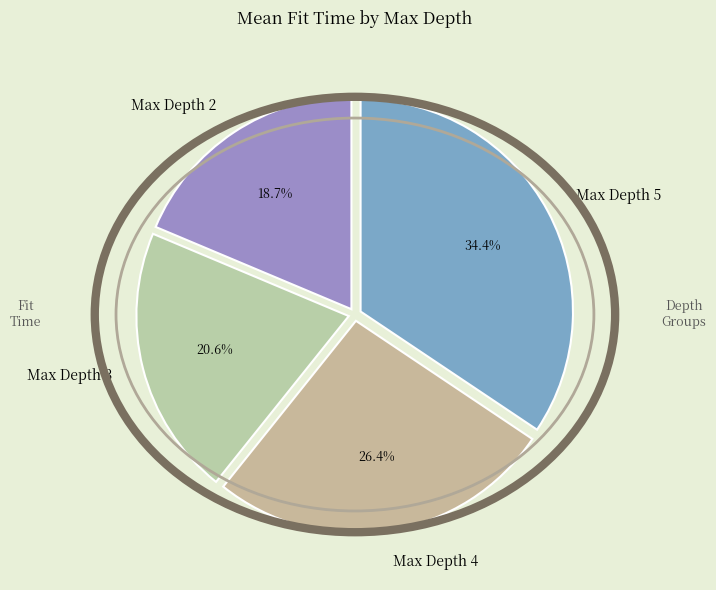

How many slices are in this pie chart?

4